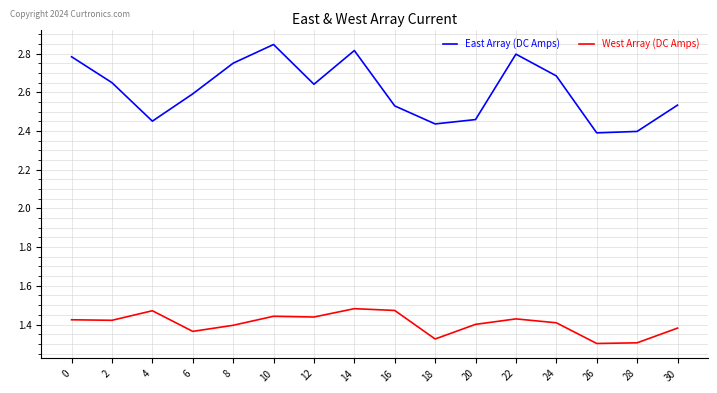

What is the difference between the maximum and minimum values in the East Array (DC Amps) series?

0.5